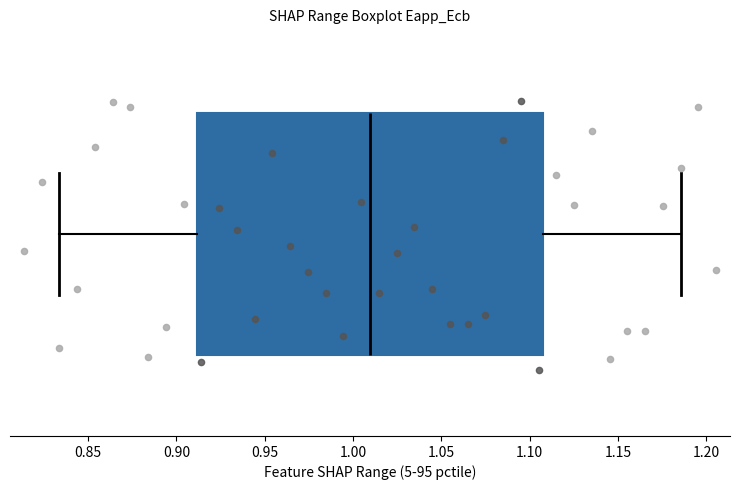

Transcribe this box plot: give where the median line is, the range the box spans, and where the two whiskers end, as read against the x-axis. The values are not printed on the chart, so give them approximately, as read against the axis.

median 1.010, box 0.910 to 1.110, whiskers 0.835 to 1.185